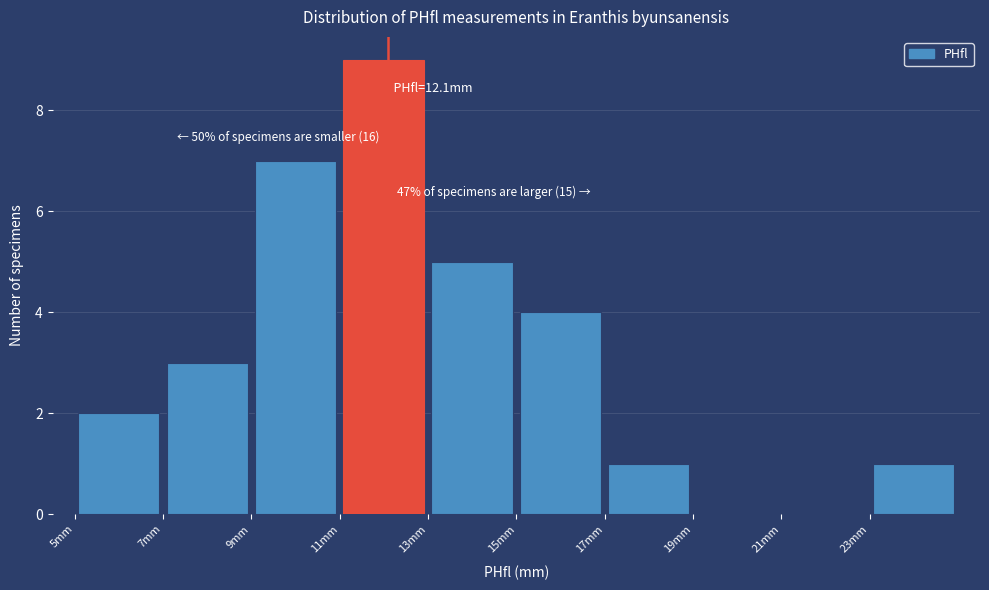

Which range on the x-axis has the tallest bar?

11 to 13